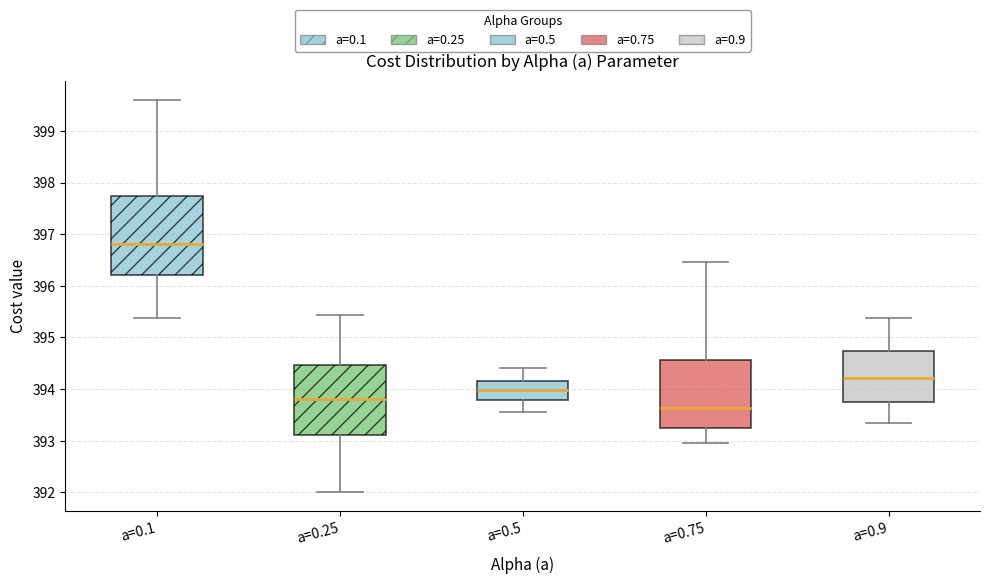

Reading left to right, read every box against the y-axis: the position of its median line, the range the box covers, and the ends of its whiskers. The values are not printed on the chart, so give them approximately, as read against the axis.

a=0.1: median 396.8, box 396.2 to 397.7, whiskers 395.4 to 399.6
a=0.25: median 393.8, box 393.1 to 394.5, whiskers 392.0 to 395.4
a=0.5: median 394.0, box 393.8 to 394.2, whiskers 393.5 to 394.4
a=0.75: median 393.6, box 393.2 to 394.6, whiskers 393.0 to 396.5
a=0.9: median 394.2, box 393.8 to 394.7, whiskers 393.3 to 395.4